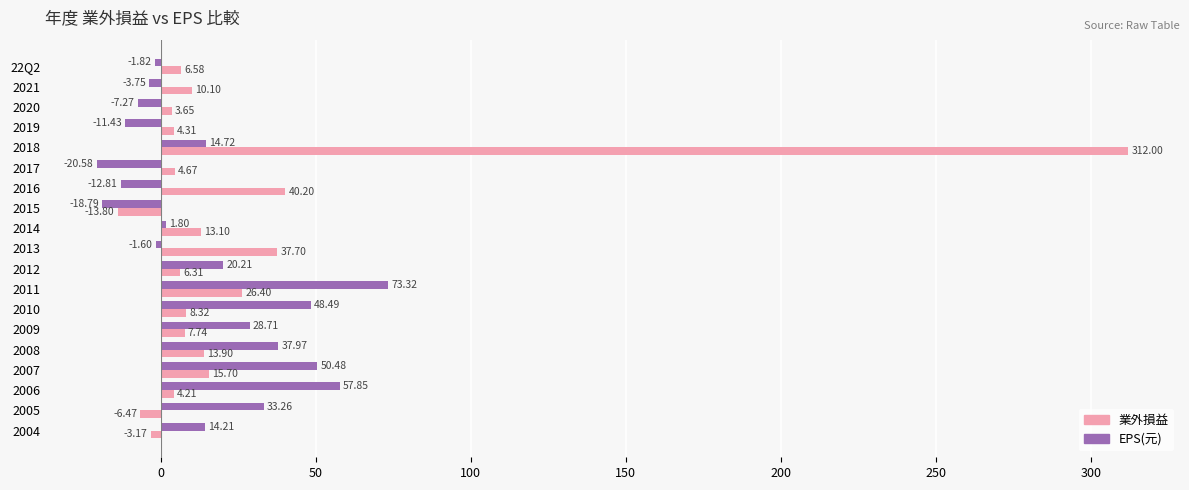

List the labels in order of EPS(元) value, largest first.

2011, 2006, 2007, 2010, 2008, 2005, 2009, 2012, 2018, 2004, 2014, 2013, 22Q2, 2021, 2020, 2019, 2016, 2015, 2017